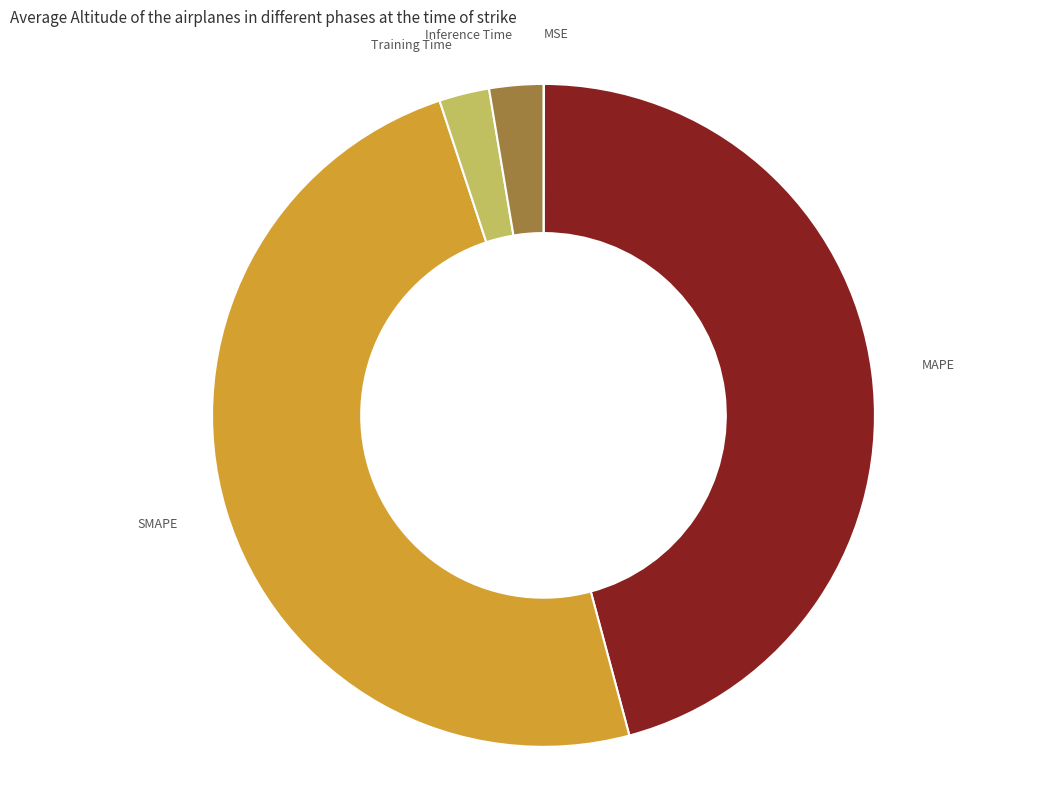

Is there a majority slice in this chart?

No